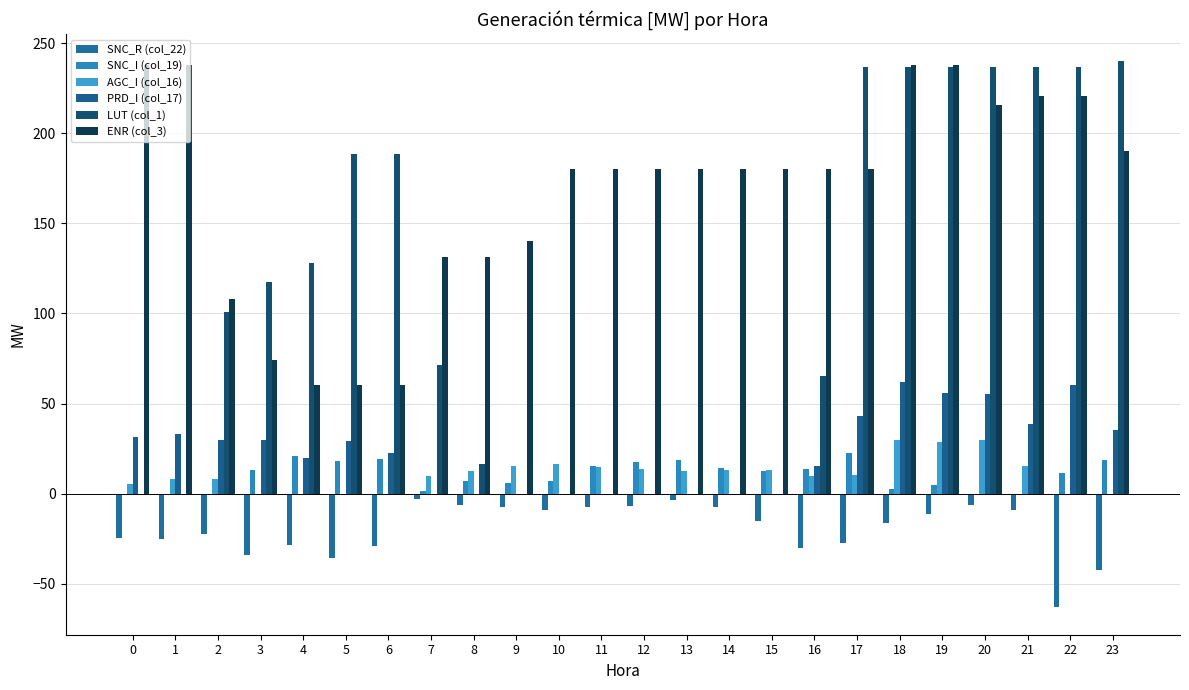

True or false: AGC_I (col_16) has a value of 28.8 at 19.

True